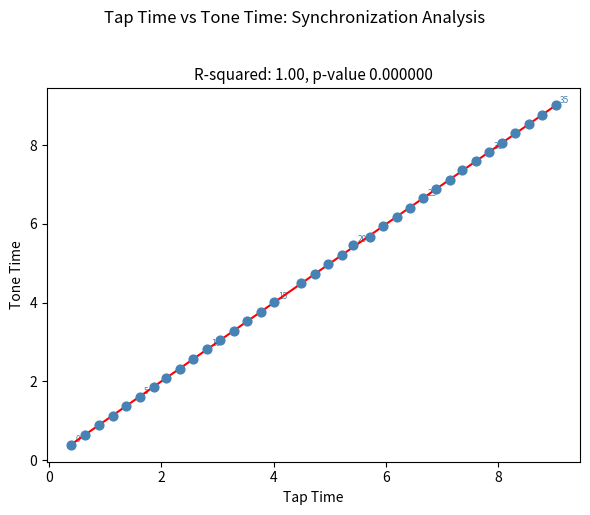

What is the range of X values (max minus min)?

8.6